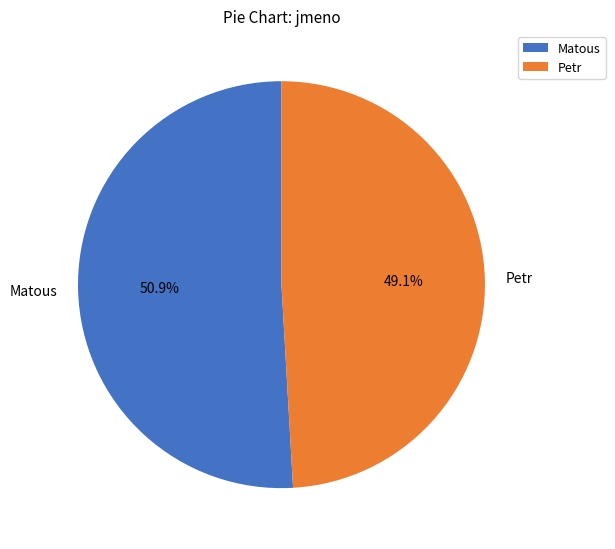

The Matous slice represents 51% of the pie. True or false?

True